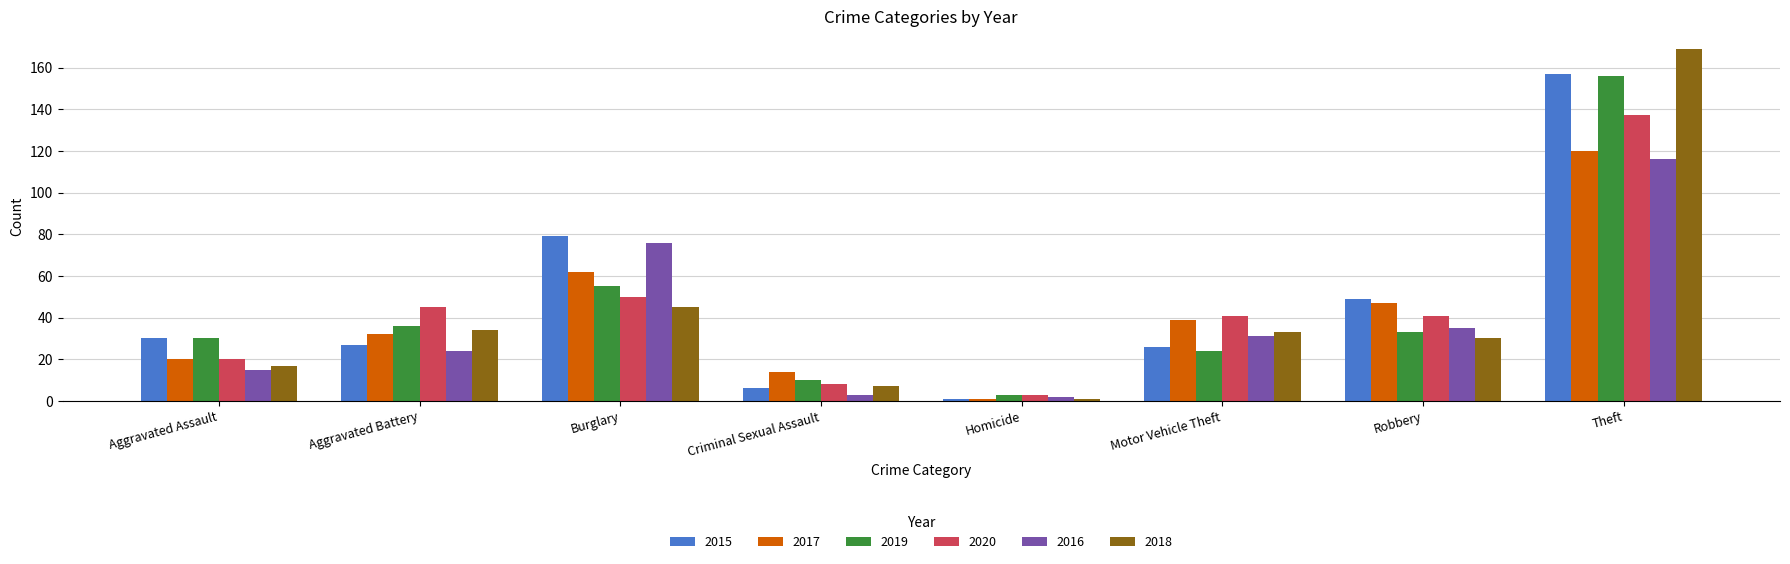

True or false: 2020 has a value of 8 at Criminal Sexual Assault.

True